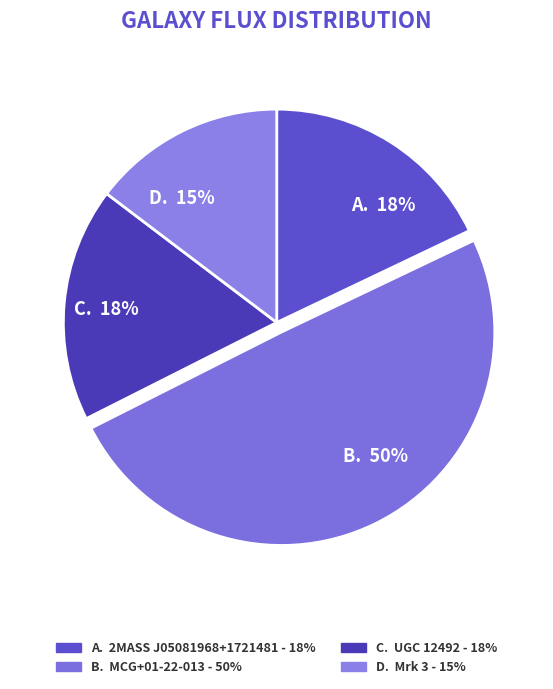

Approximately how many times larger is the value at B. 50% compared to A. 18%?

2.8